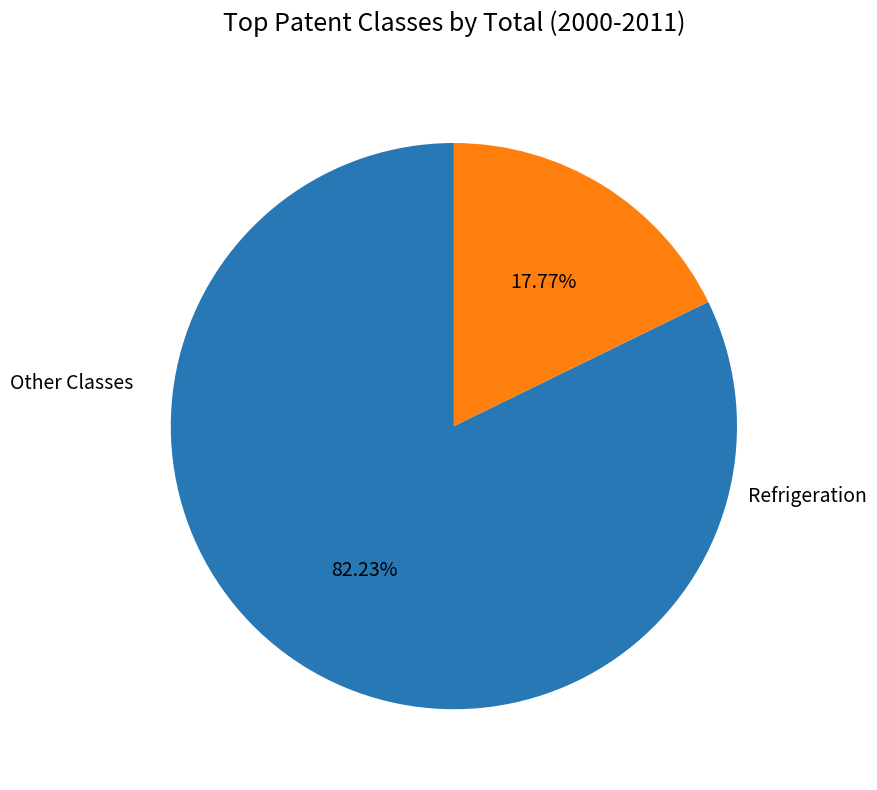

Is there any slice that represents more than half of the pie?

Yes